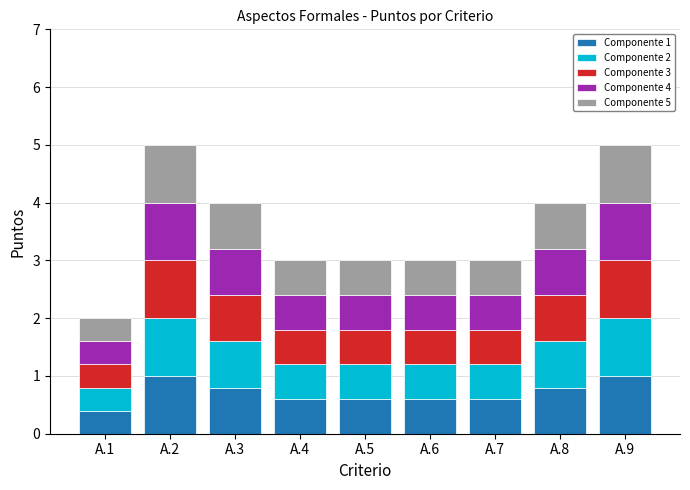

What is the total value across all series at A.1?

2.0